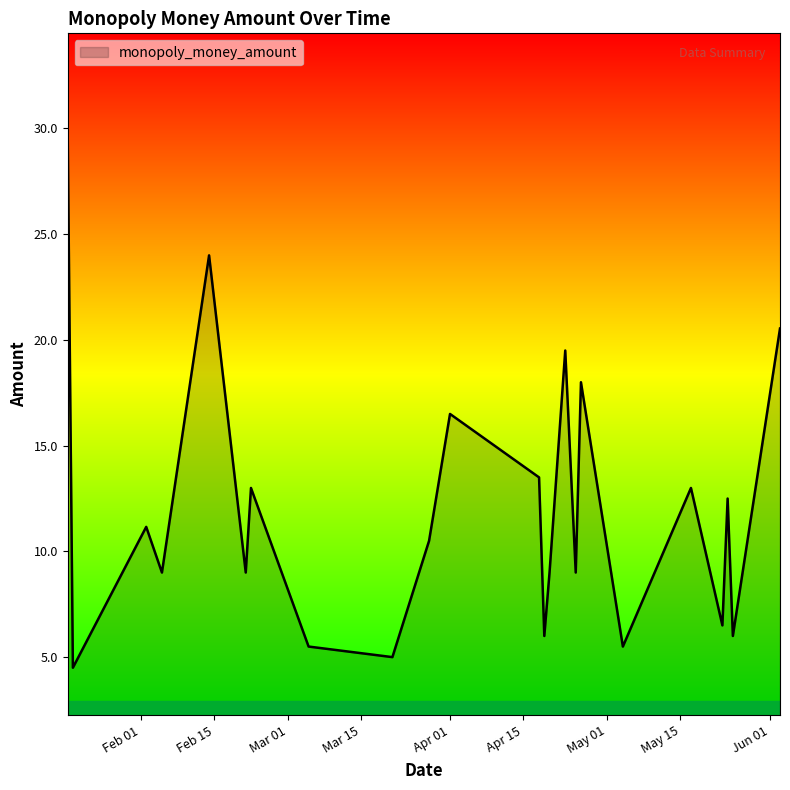

What is the smallest value displayed?

4.5